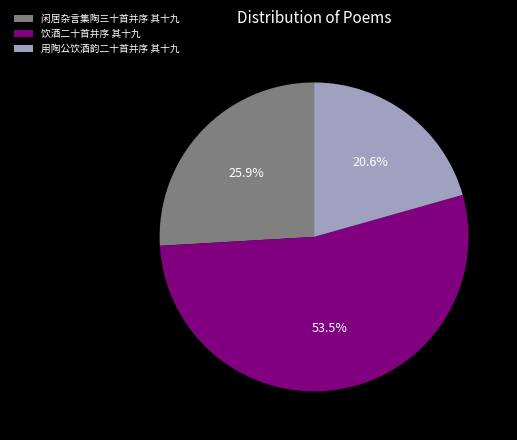

Is it true that 闲居杂言集陶三十首并序 其十九 is 14% of the pie?

False